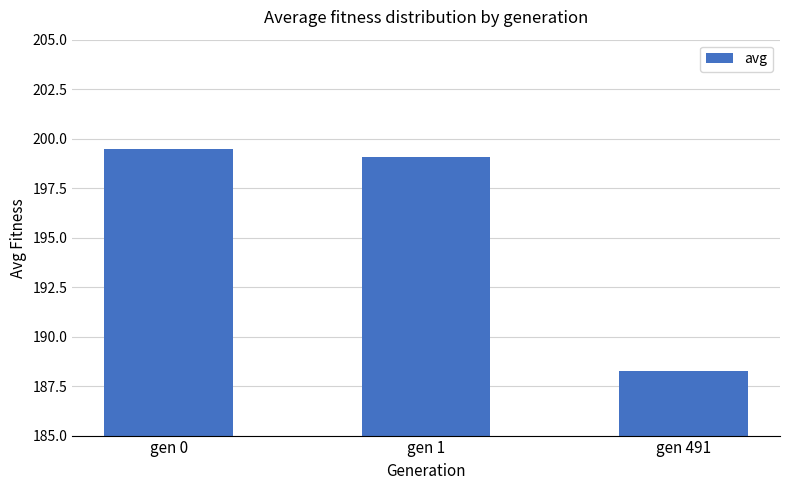

What is the greatest value displayed?

199.5